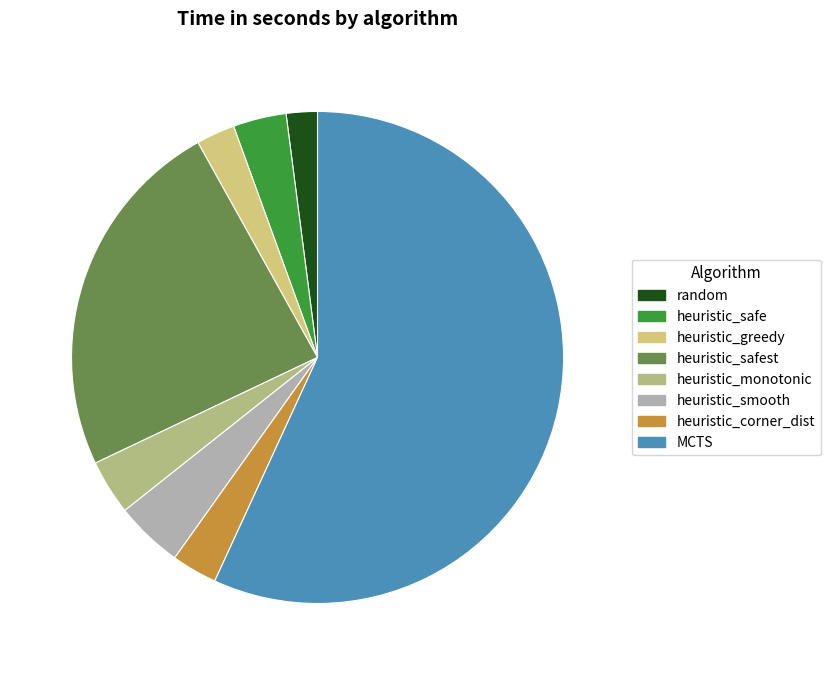

What is the ratio of the value at heuristic_smooth to the value at heuristic_corner_dist?

1.5